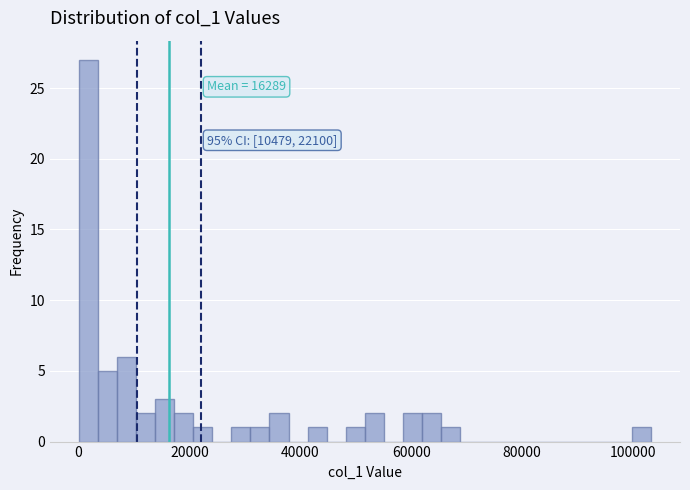

Around what value on the x-axis is the tallest bar? Give the approximate position of its centre, as read against the axis.

2000